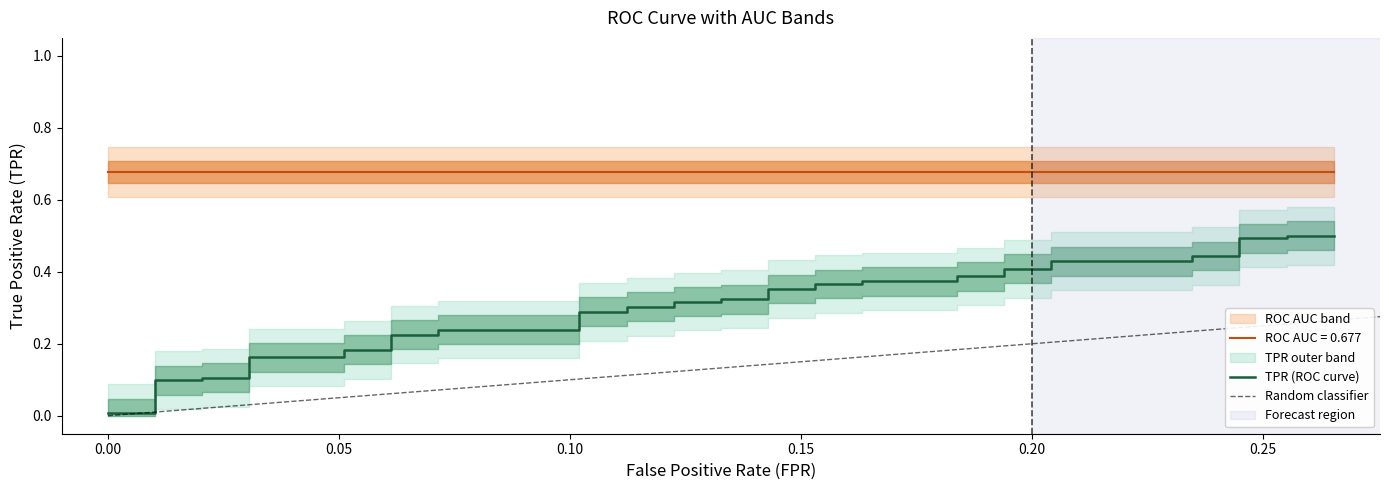

Is it true that the value at 0.00 is 0.0?

True